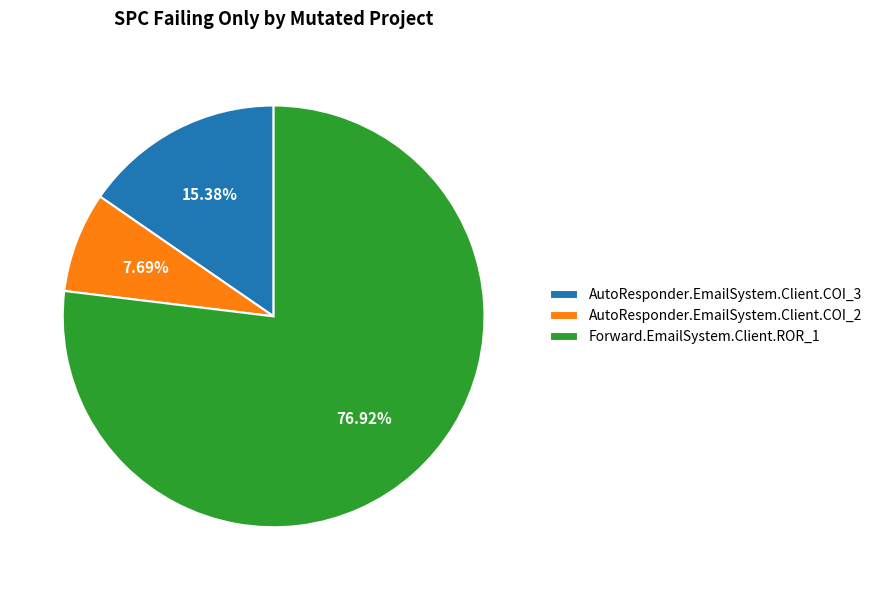

What is the ratio of the value at Forward.EmailSystem.Client.ROR_1 to the value at AutoResponder.EmailSystem.Client.COI_2?

10.0